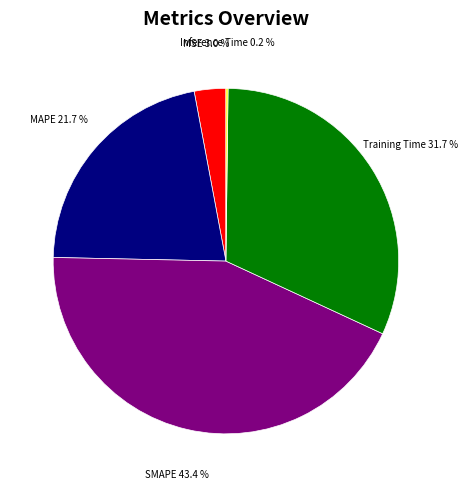

Between MSE and SMAPE, which is larger?

SMAPE